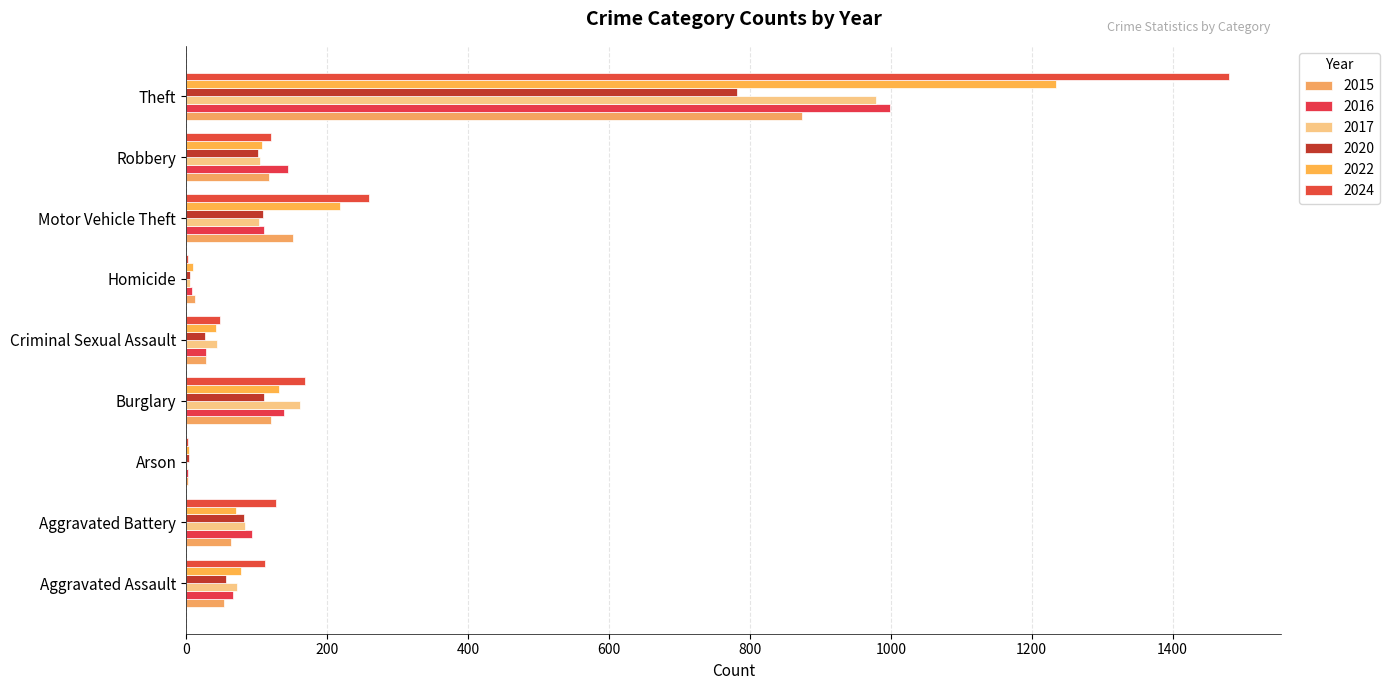

How many series are shown in this chart?

6